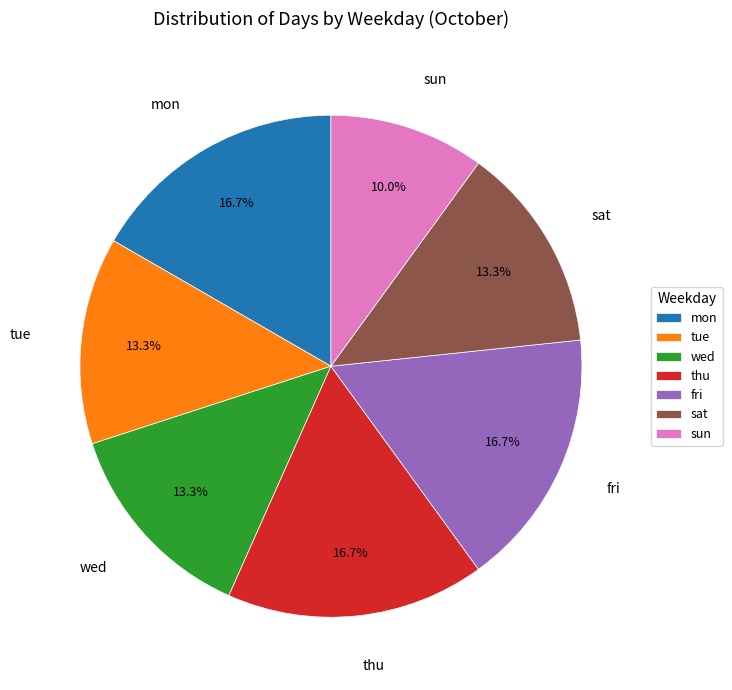

How many slices are in this pie chart?

7